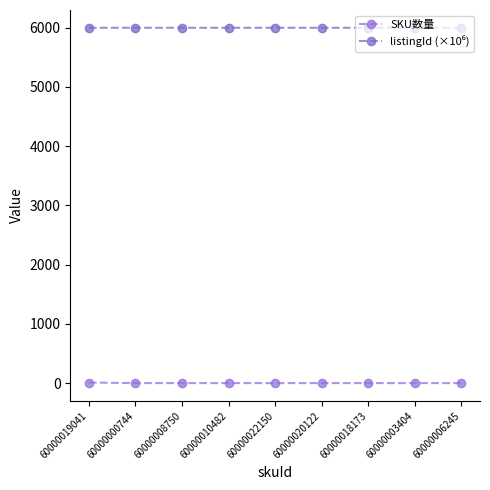

True or false: SKU数量 and listingId (×10⁶) cross at least once.

False